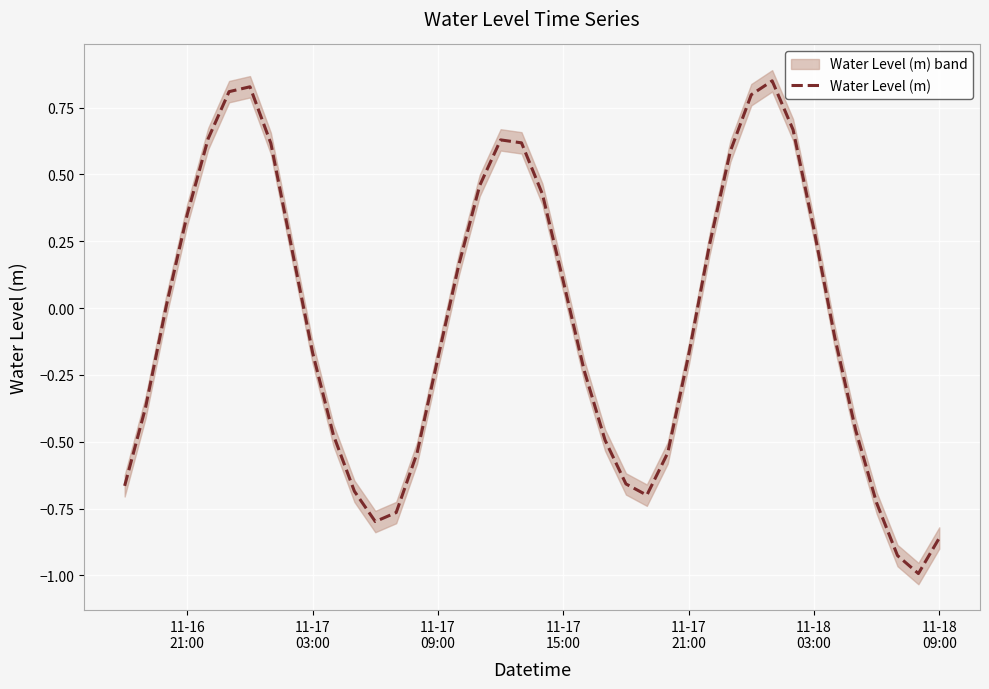

What is the minimum value for Water Level (m)?

-1.0